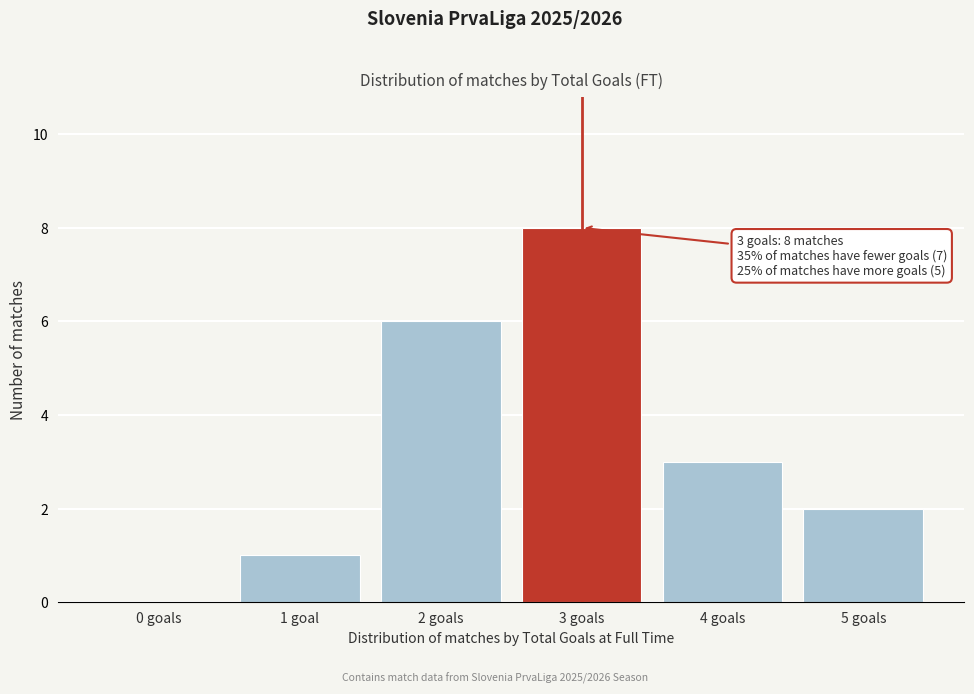

Reading left to right, transcribe all the data shown in this chart.

0 goals=0	1 goal=1	2 goals=6	3 goals=8	4 goals=3	5 goals=2